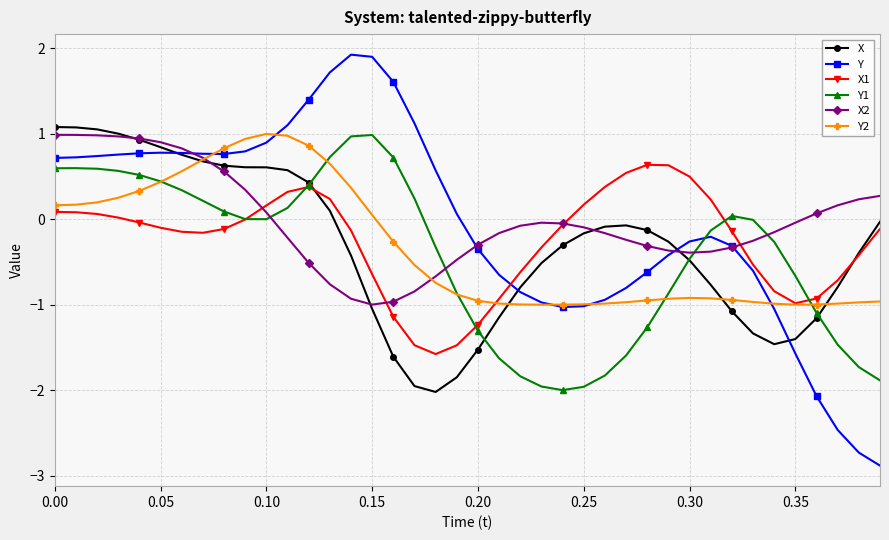

What is the value of the X2 point at the 22nd from the left?

-0.2